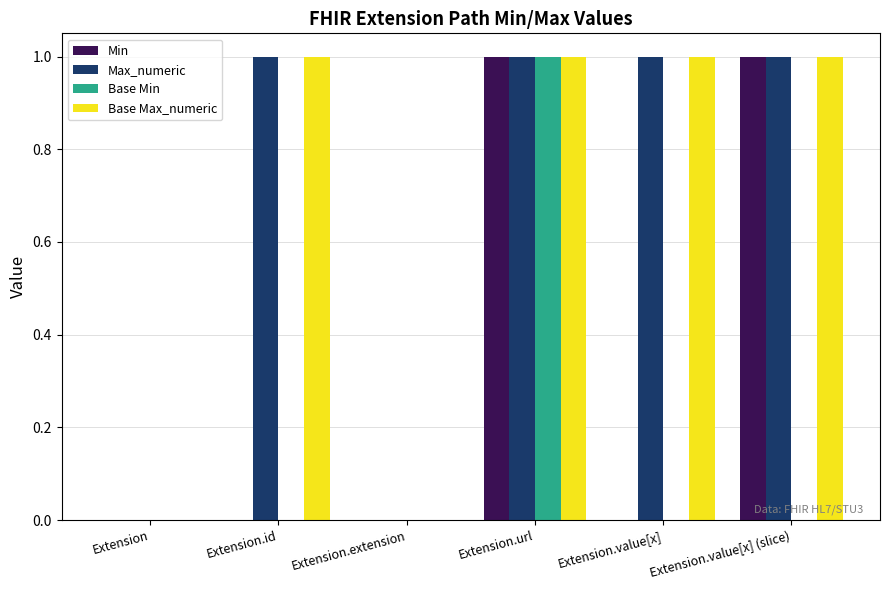

Count the Max_numeric values in the range 0 to 1.

6